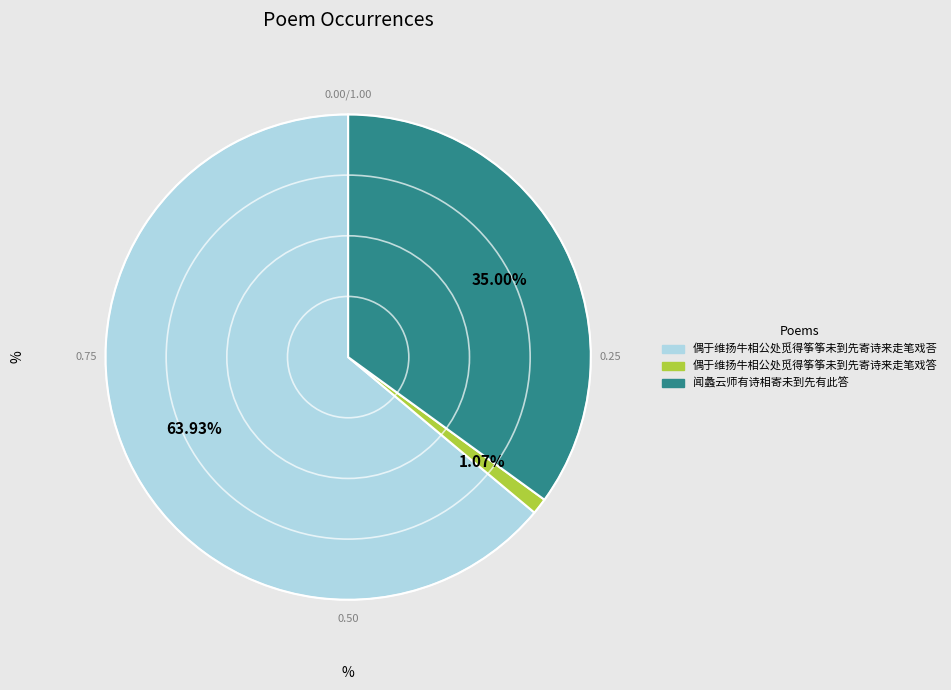

Combined, what portion of the pie is 闻蠡云师有诗相寄未到先有此答 and 偶于维扬牛相公处觅得筝筝未到先寄诗来走笔戏答?

36.1%